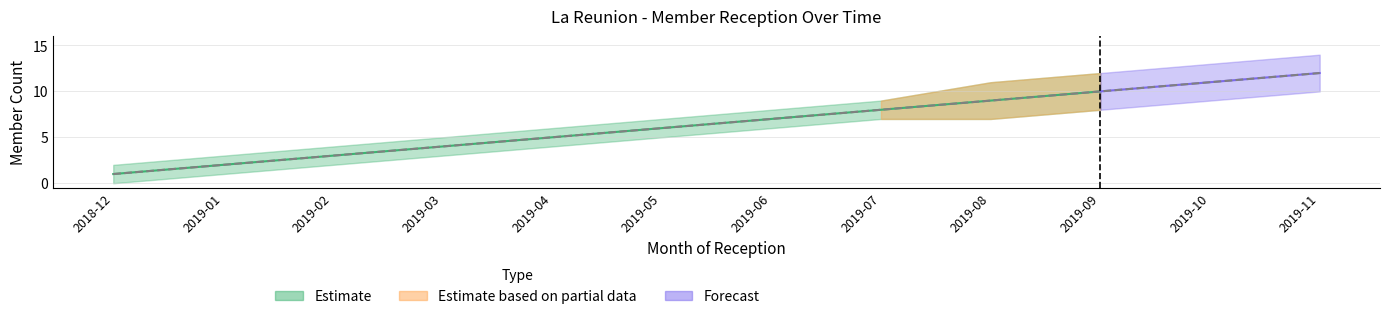

What is the value of the 5th point from the left?

5